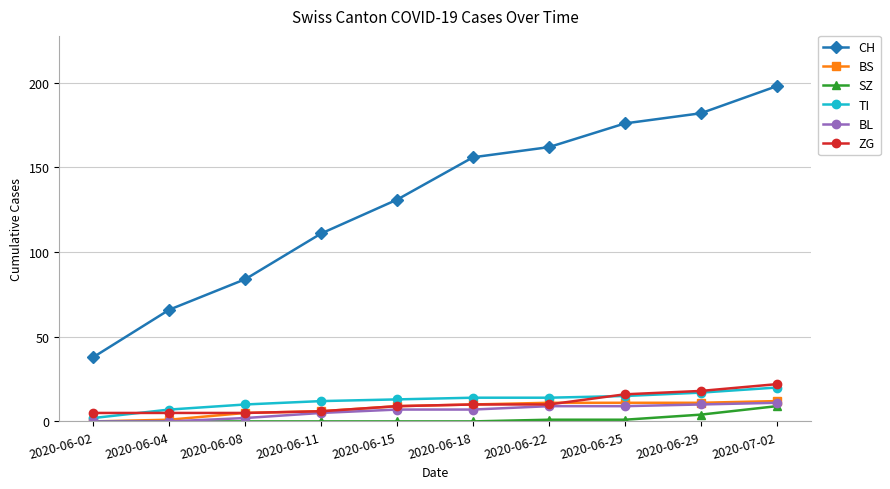

What is the greatest value displayed?

198